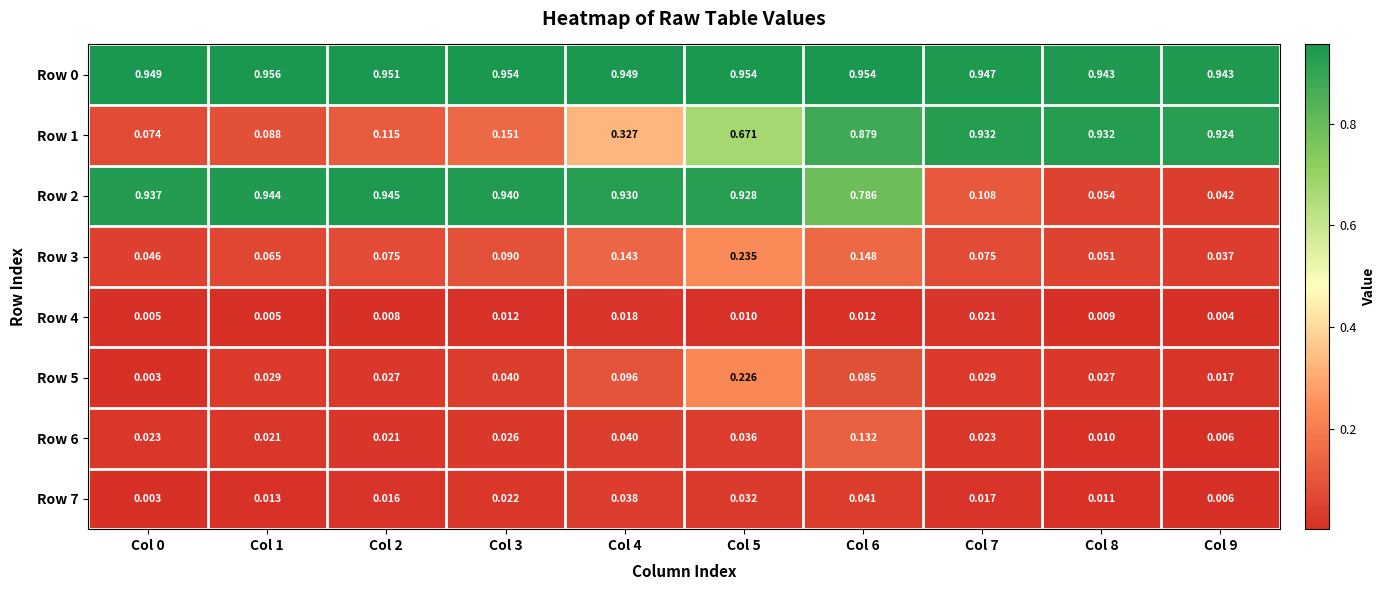

Is the value of Row 7 at Col 0 greater than the value of Row 4 at Col 1?

No